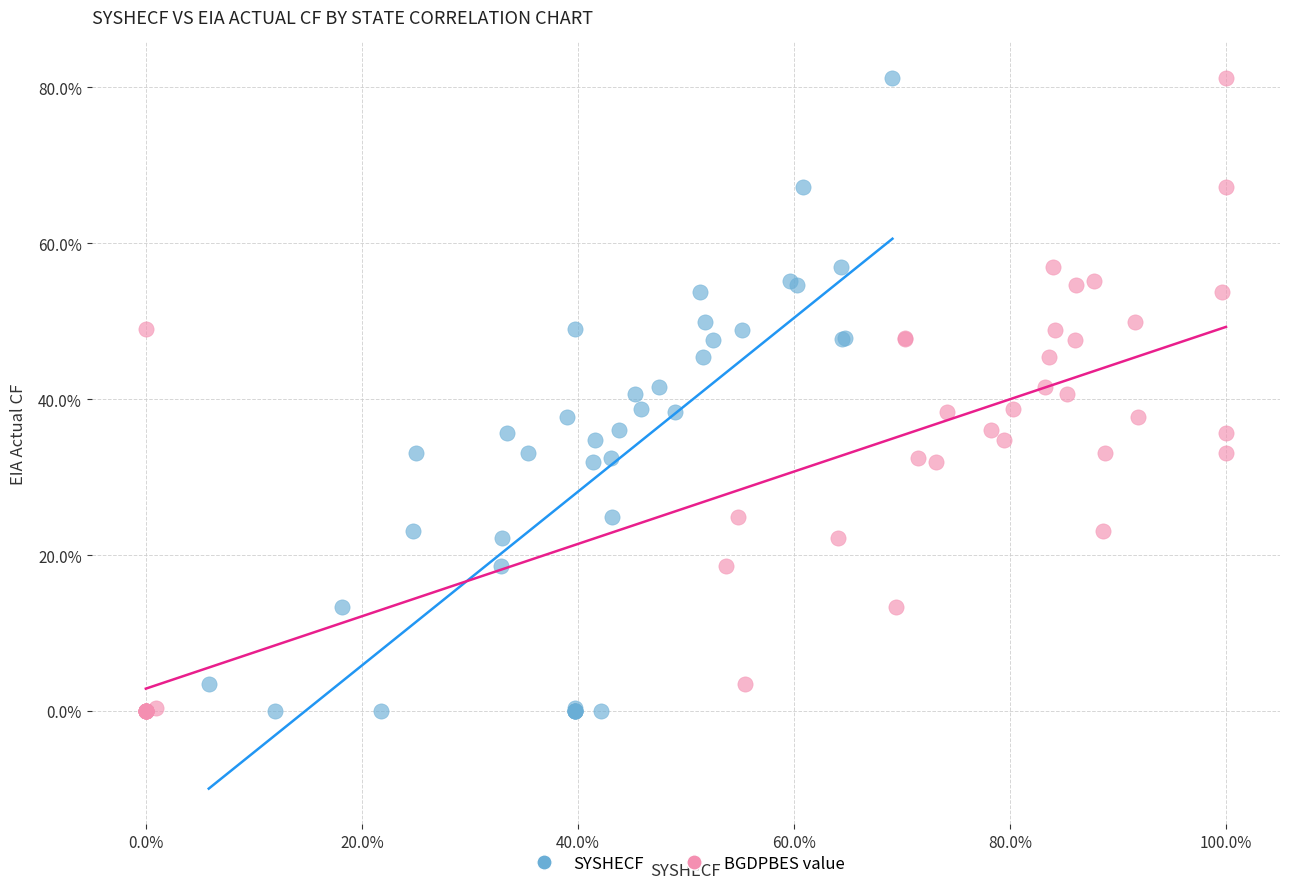

What are all the series names shown in the legend?

SYSHECF, BGDPBES value